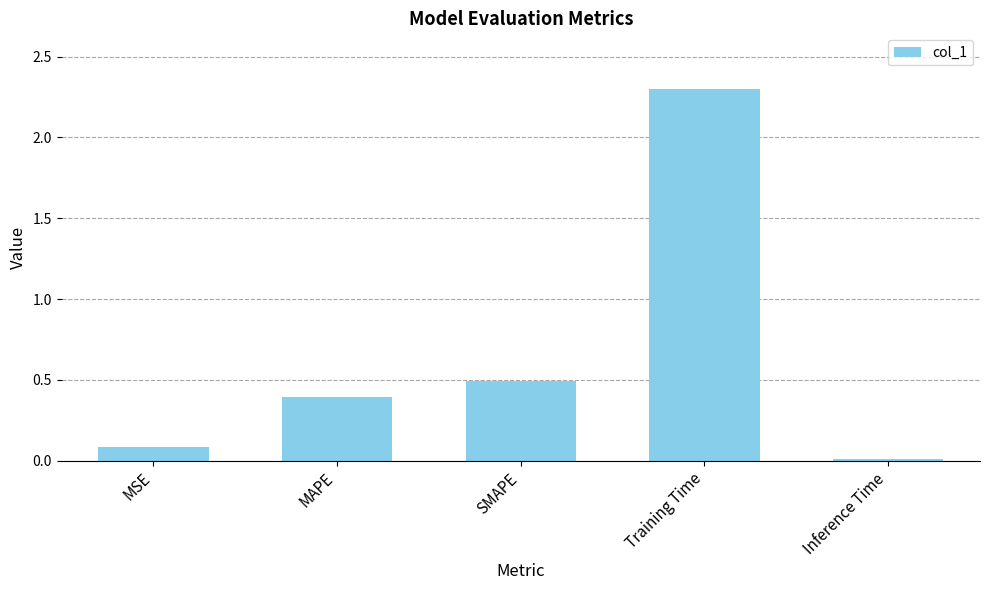

Is it true that the value at Training Time is 2.3?

True